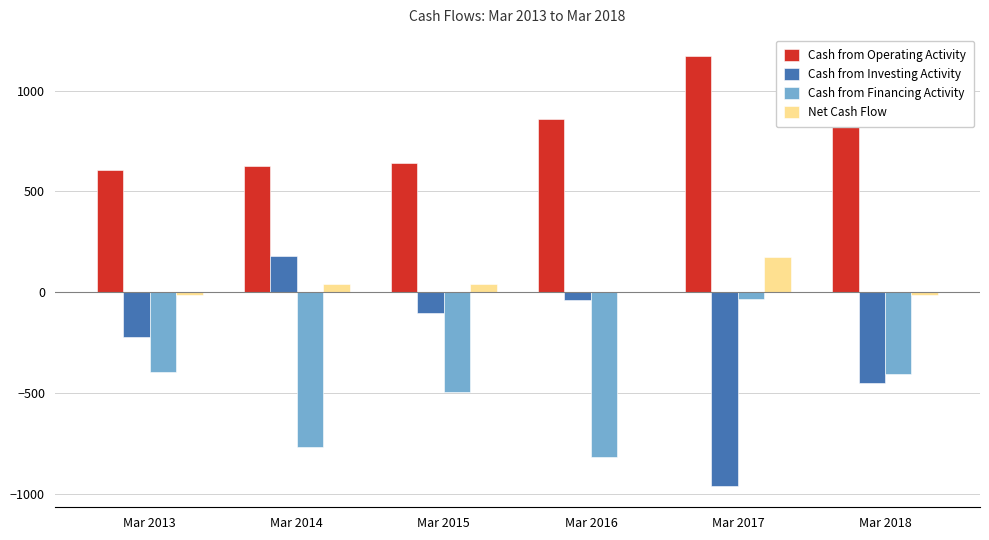

Is the value of Cash from Operating Activity at Mar 2015 greater than the value of Cash from Investing Activity at Mar 2013?

Yes